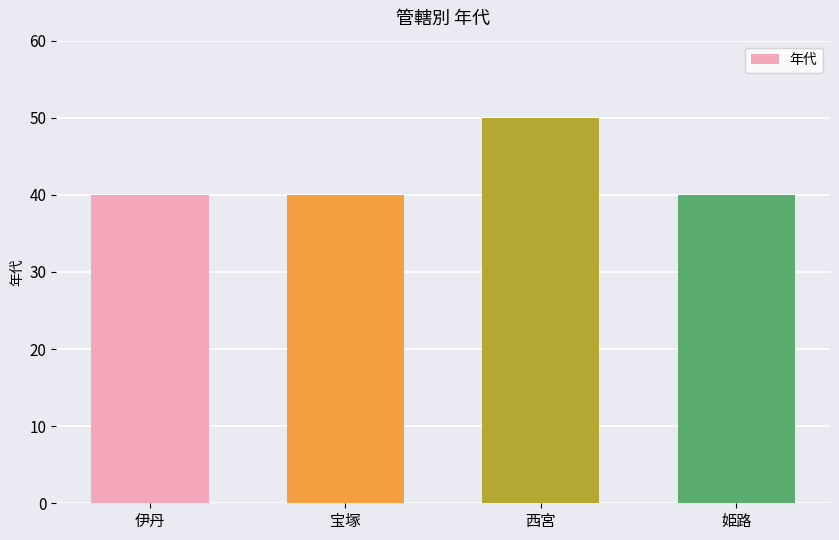

Approximately how many times larger is the value at 姫路 compared to 伊丹?

1.0